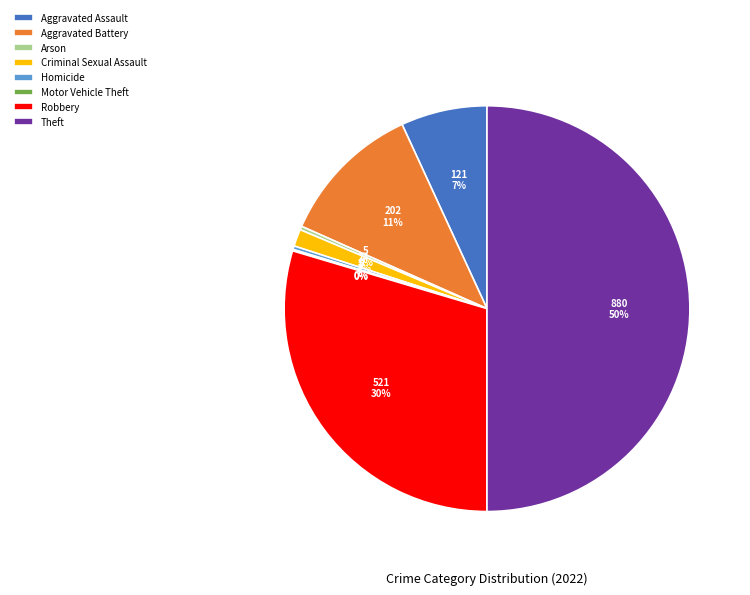

Between Robbery and Criminal Sexual Assault, which is larger?

Robbery